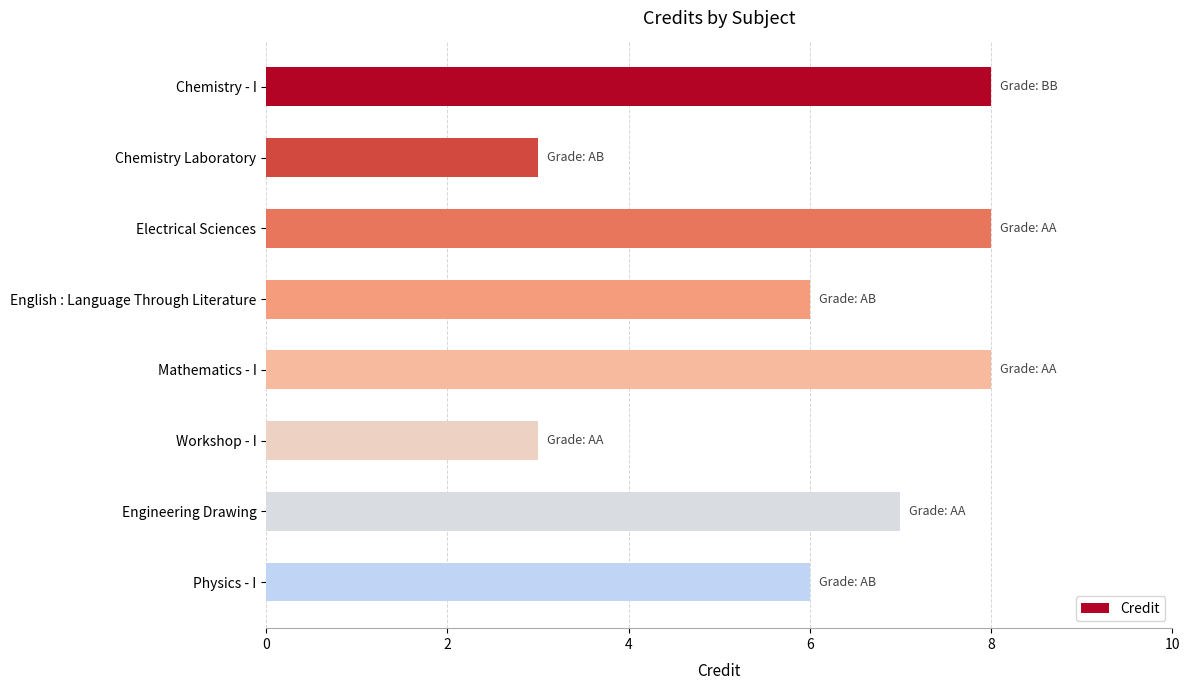

How many bars are there in total?

8